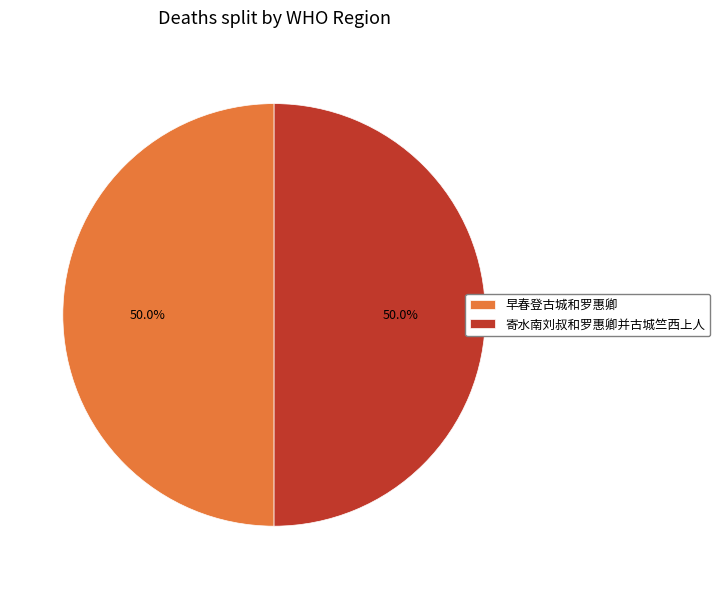

What portion of the pie excludes 早春登古城和罗惠卿?

50.0%